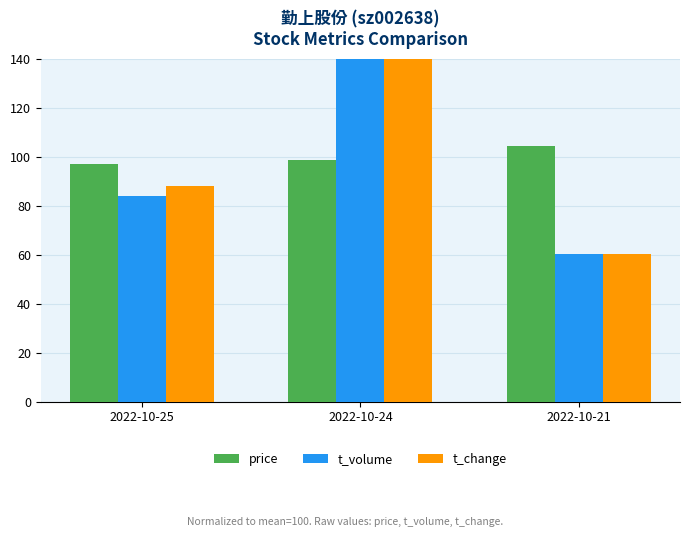

Which series has the largest total across all categories?

t_change